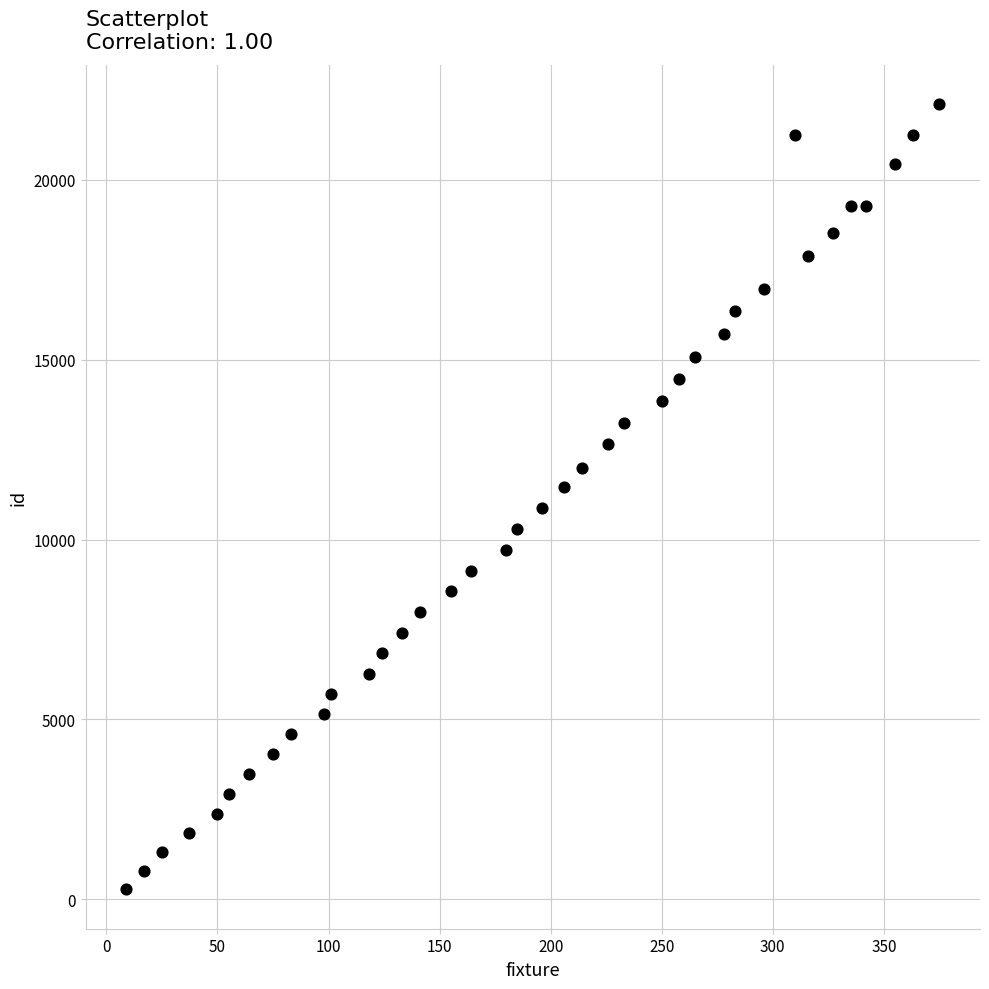

What is the range of Y values (max minus min)?

21821